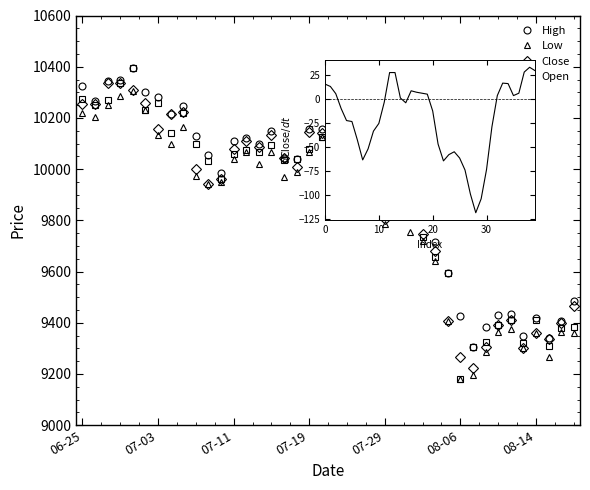

What is the minimum value for High?

9305.0